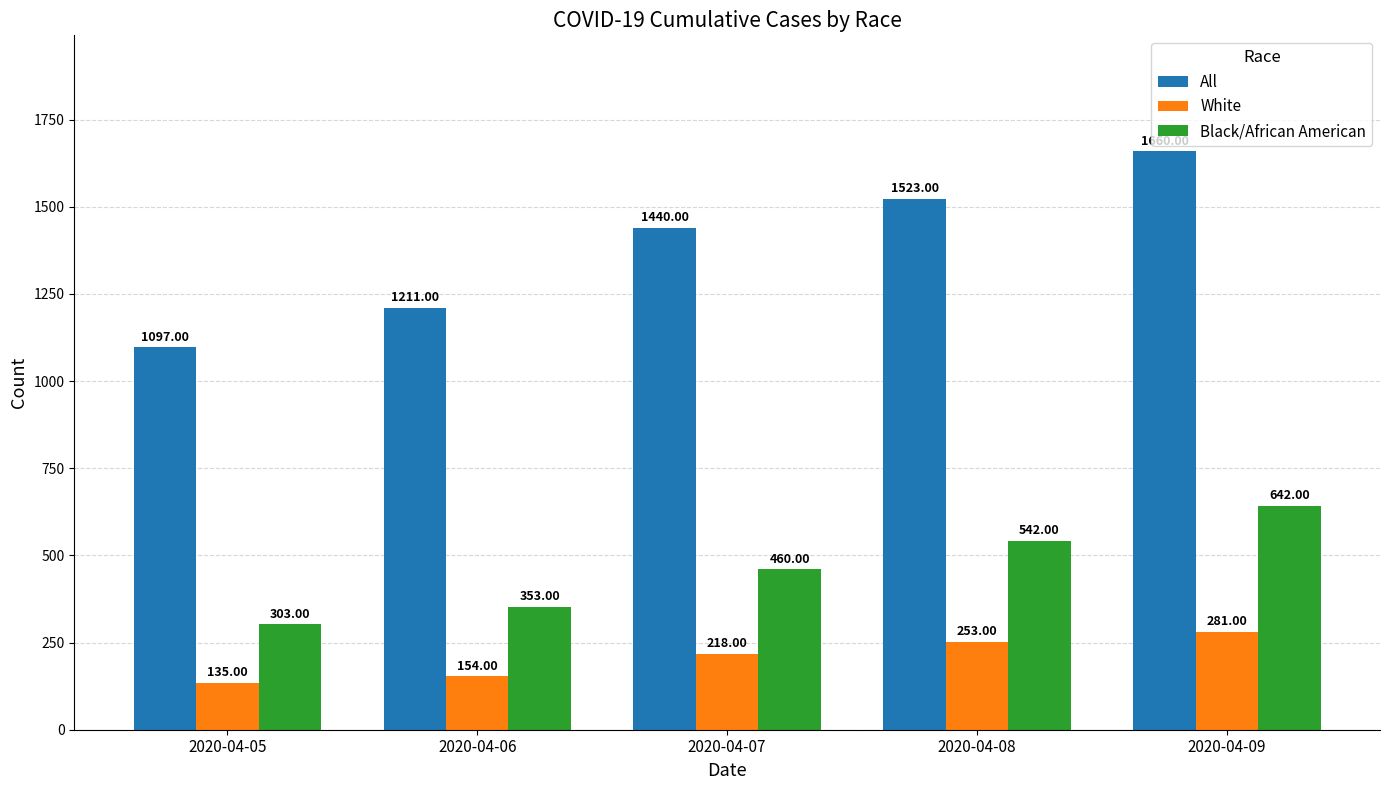

What is the sum of all Black/African American values?

2300